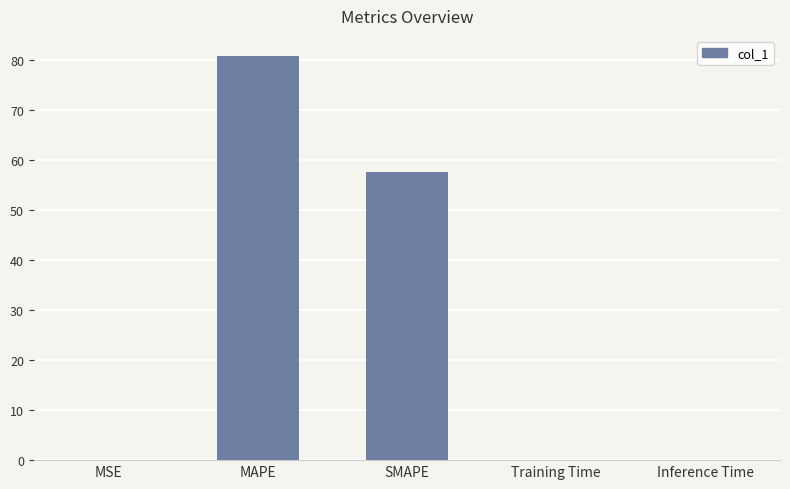

Which label corresponds to the largest value in the chart?

MAPE